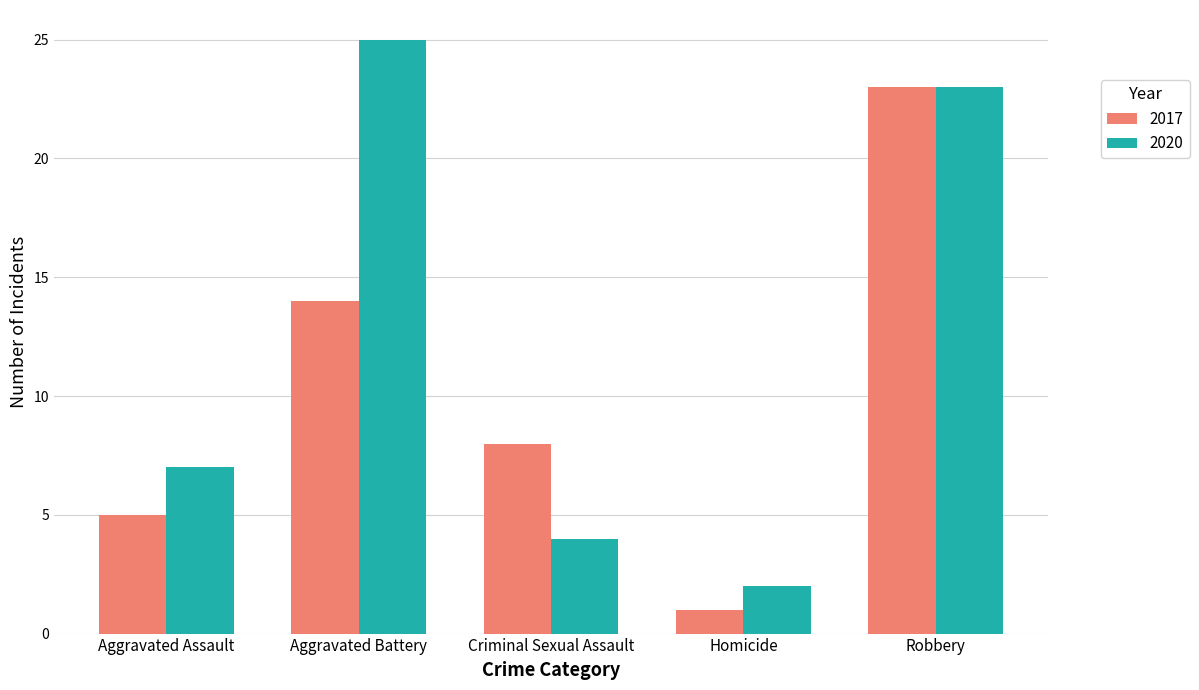

How many data points does each series have?

5